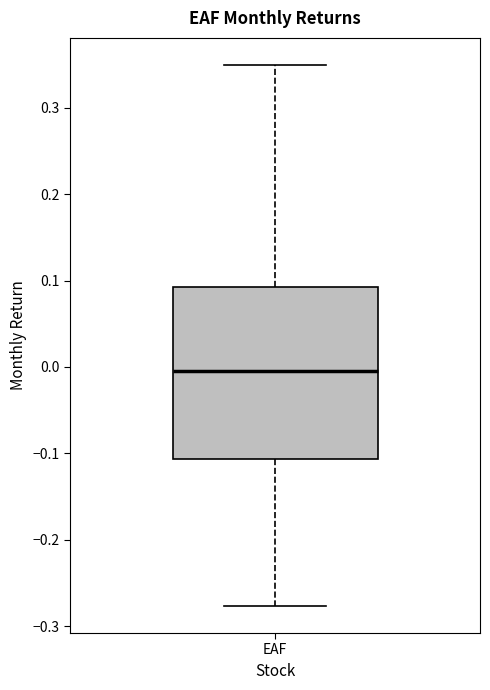

Transcribe this box plot: give where the median line is, the range the box spans, and where the two whiskers end, as read against the y-axis. The values are not printed on the chart, so give them approximately, as read against the axis.

median 0.00, box -0.11 to 0.09, whiskers -0.28 to 0.35